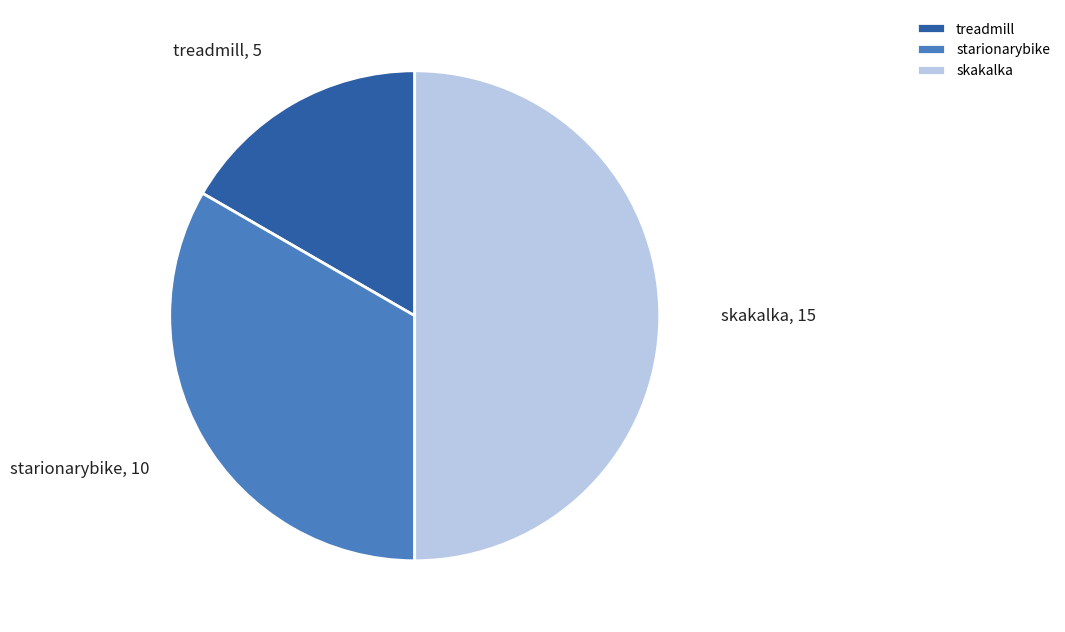

Count the number of slices in the pie.

3